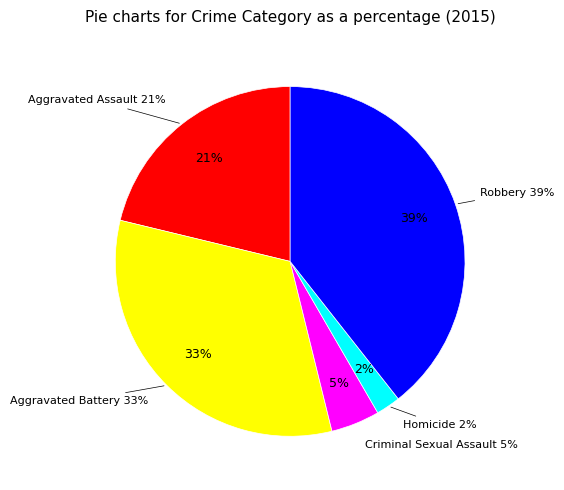

What percentage do Aggravated Battery and Homicide together represent?

34.9%